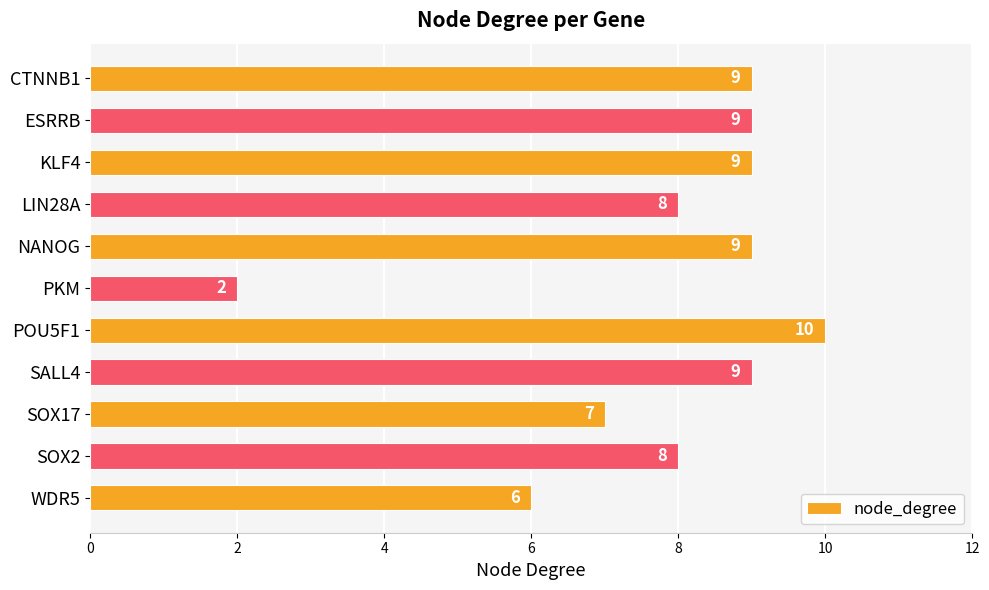

How many values are between 7 and 9?

8